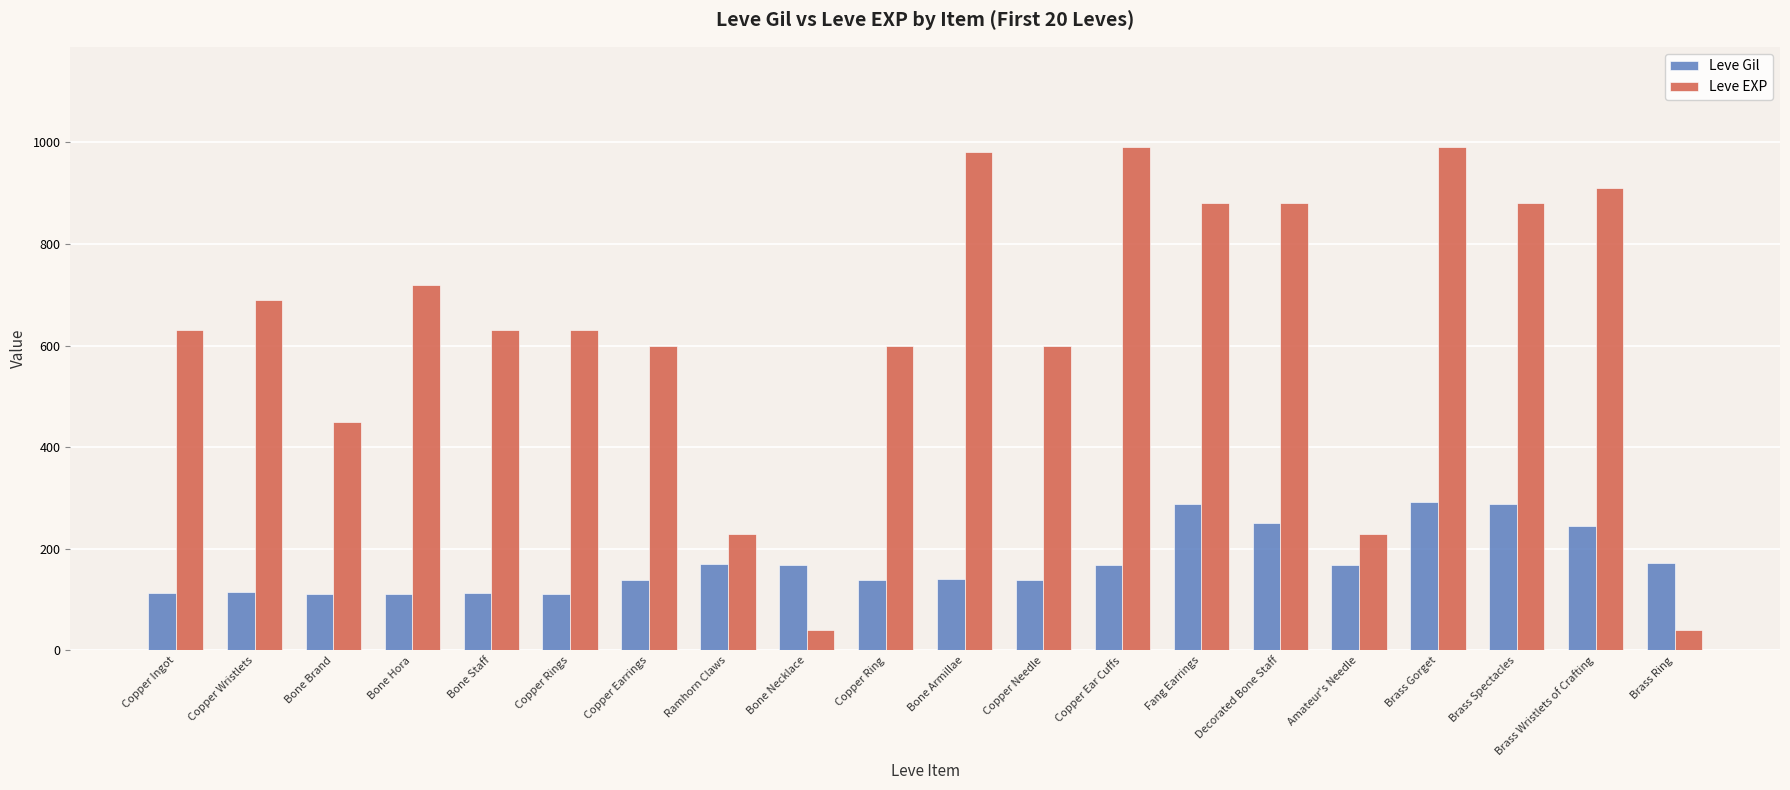

List the series in order of their overall mean, lowest first.

Leve Gil, Leve EXP